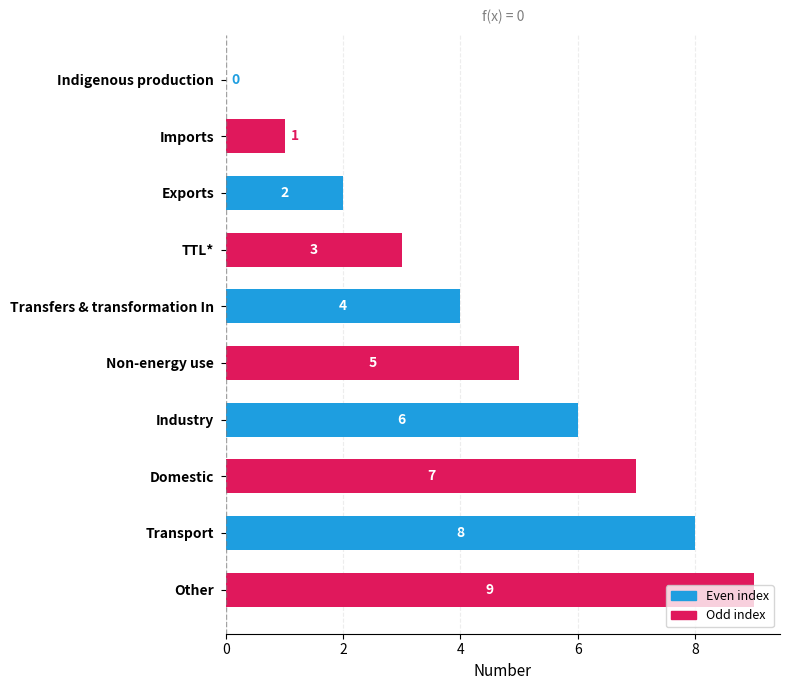

True or false: the data shows 5 at Indigenous production.

False